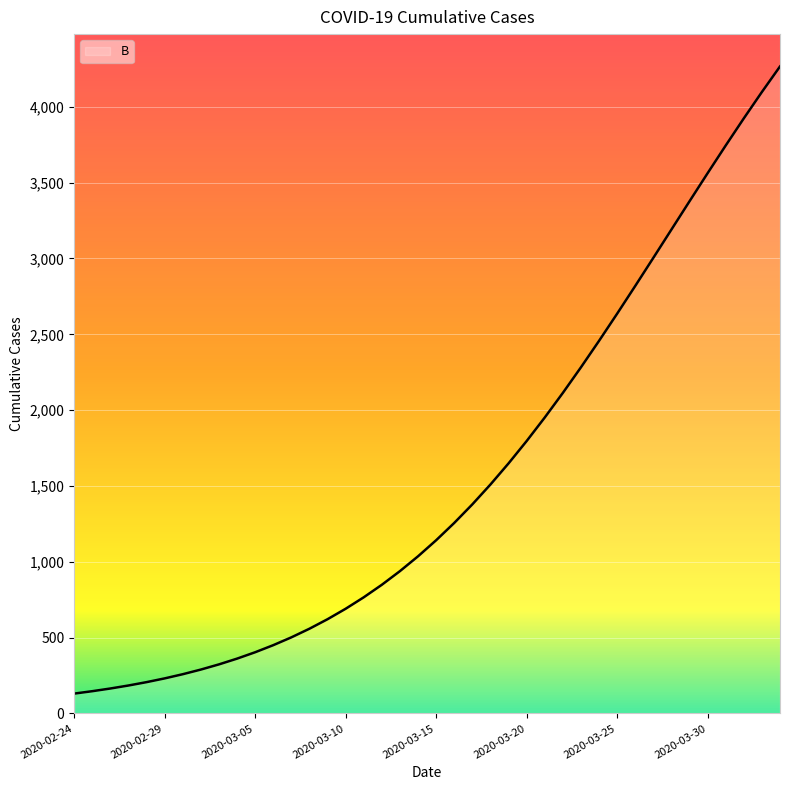

What is the minimum value shown in the chart?

130.4